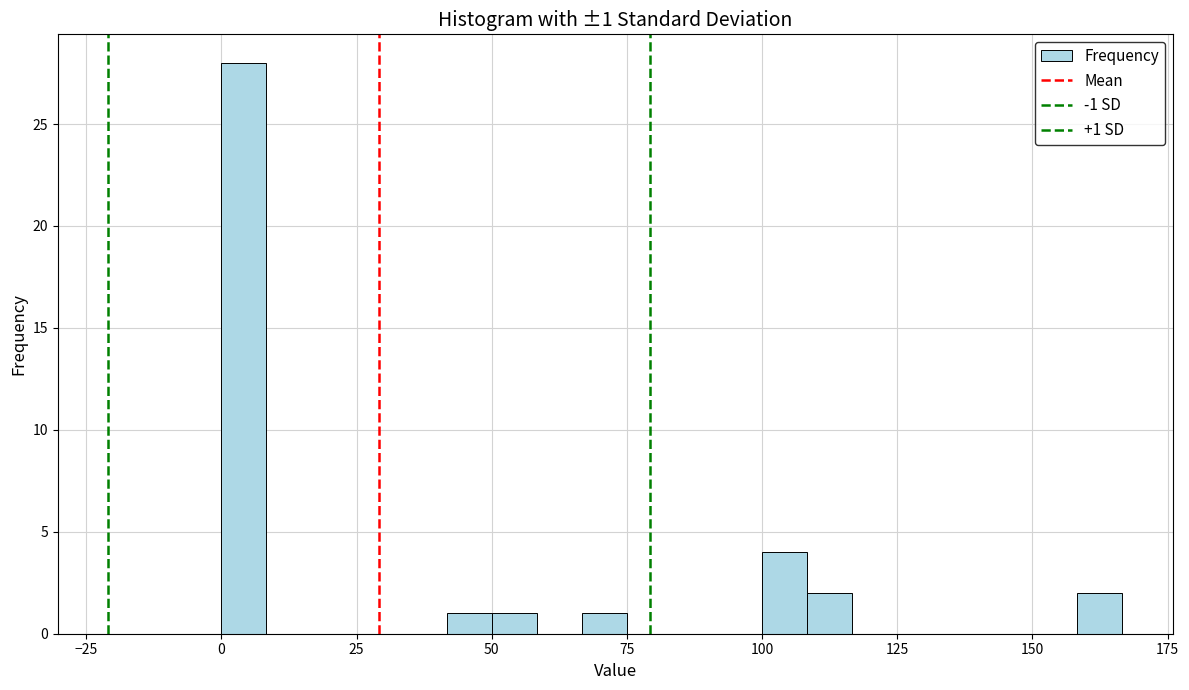

Read against the x-axis, roughly where is the centre of the tallest bar?

5